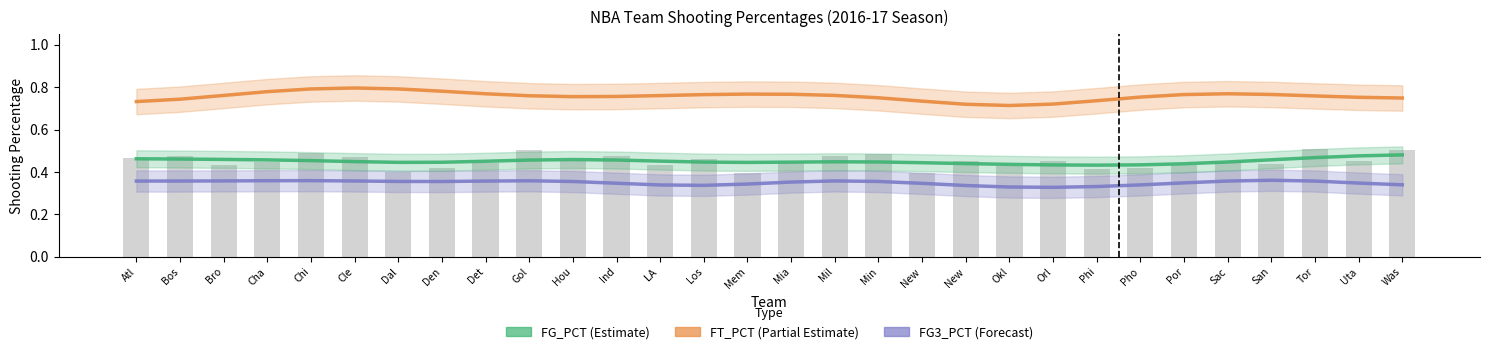

What is the difference between the highest and lowest values at Mia?

0.4